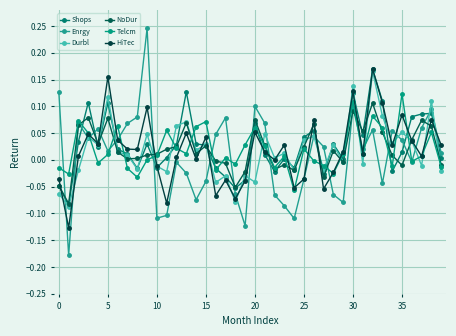

Where do NoDur and Telcm first cross each other?

5 and 10